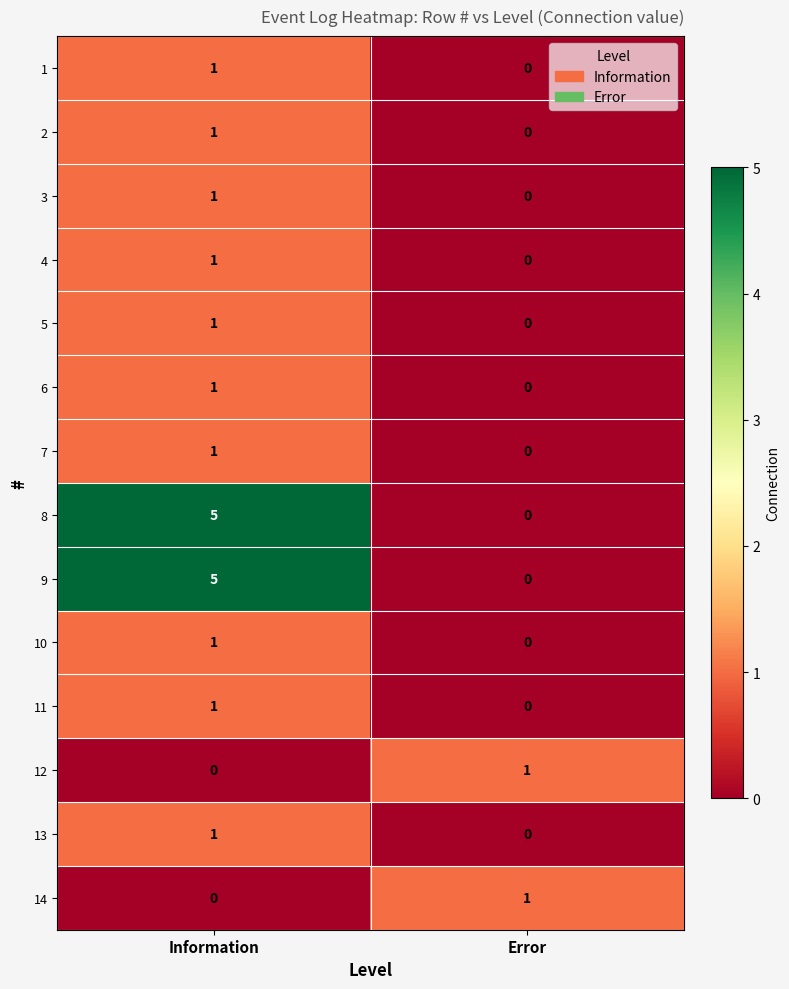

List the labels in order of 7 value, smallest first.

Error, Information